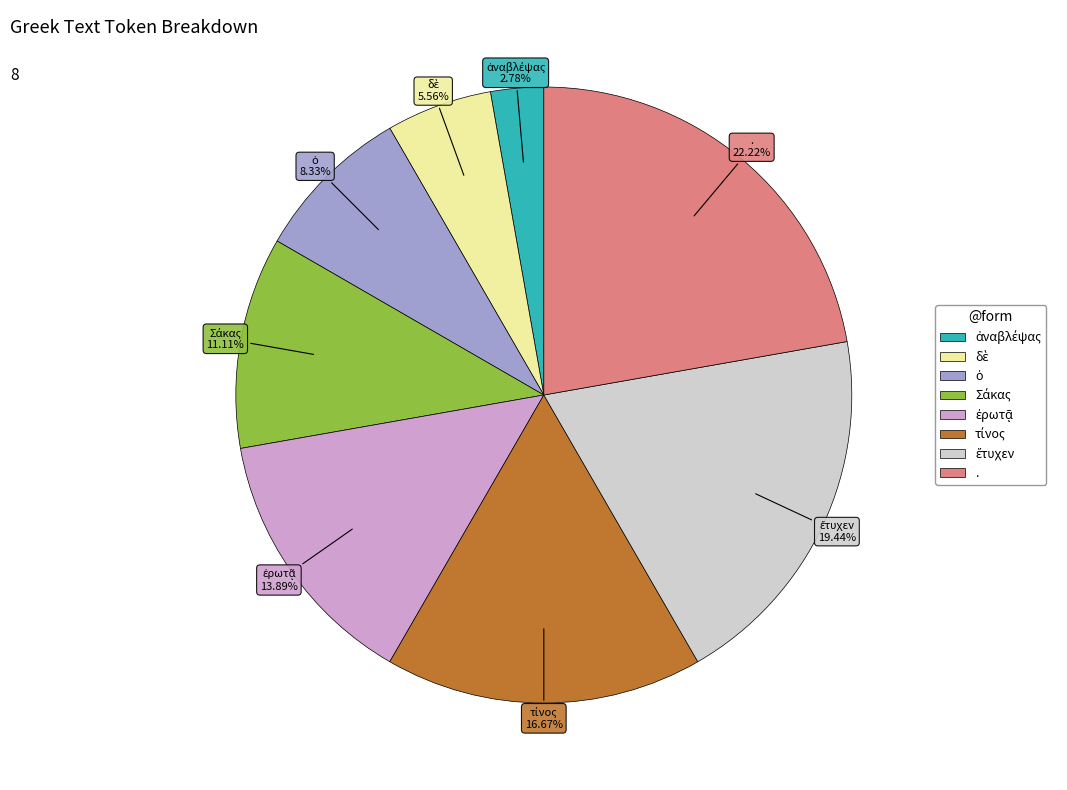

How many segments does this pie chart have?

8